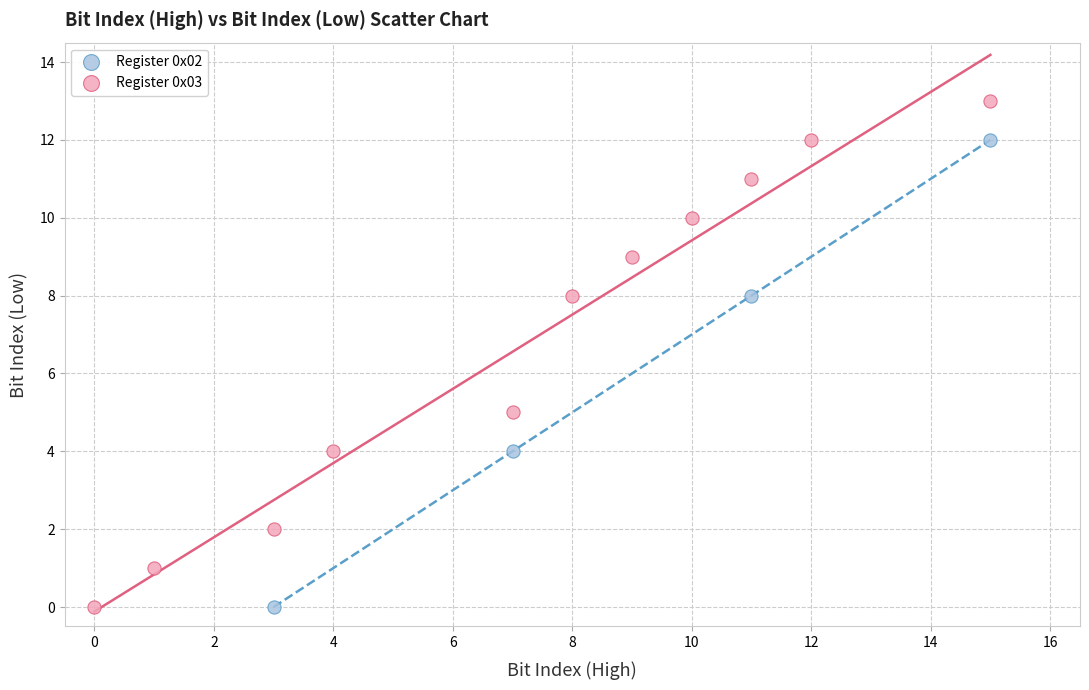

Which series contains the highest Y value?

Register 0x03